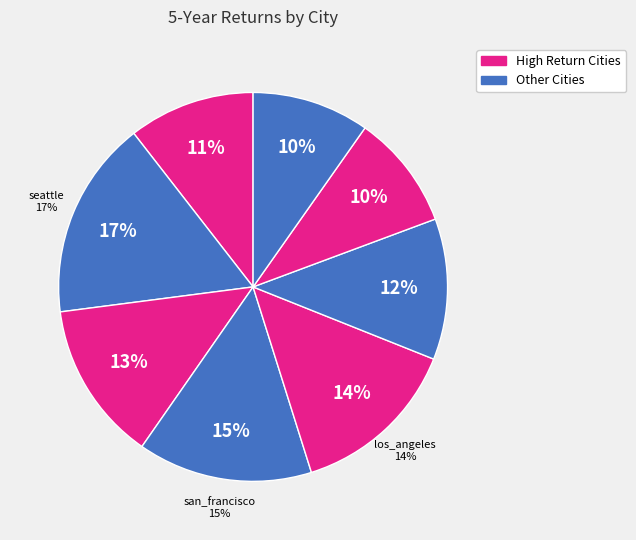

Approximately how many times larger is the value at dallas compared to san_francisco?

0.7